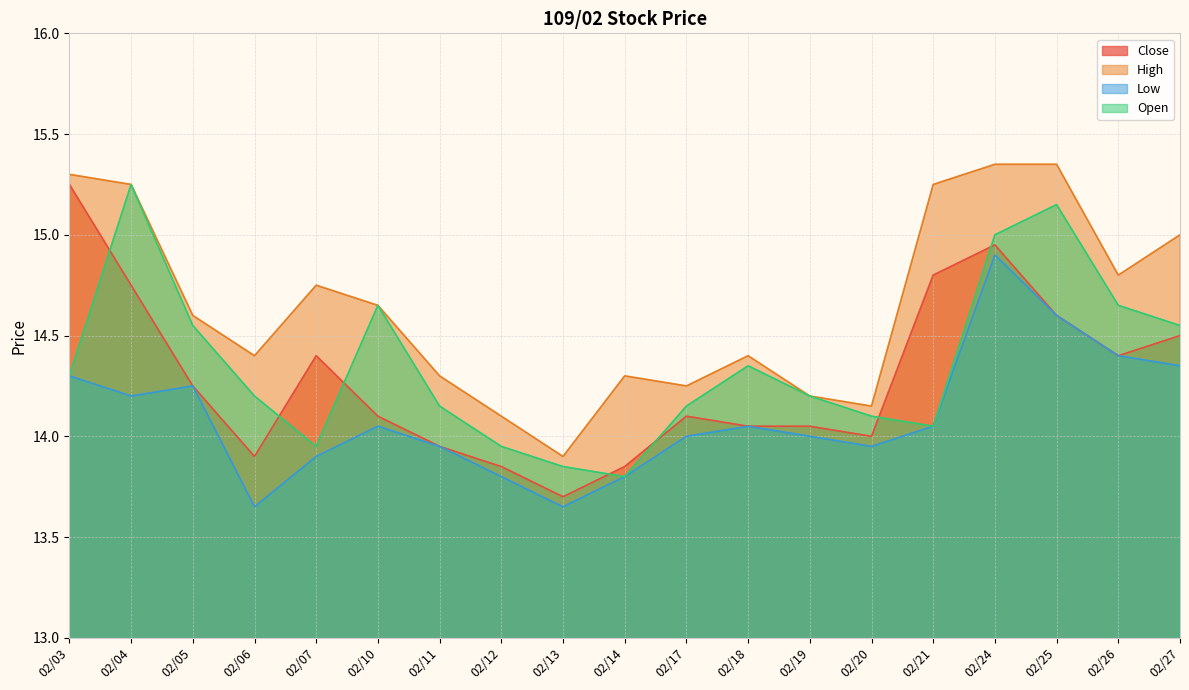

What is the minimum value for Open?

13.8